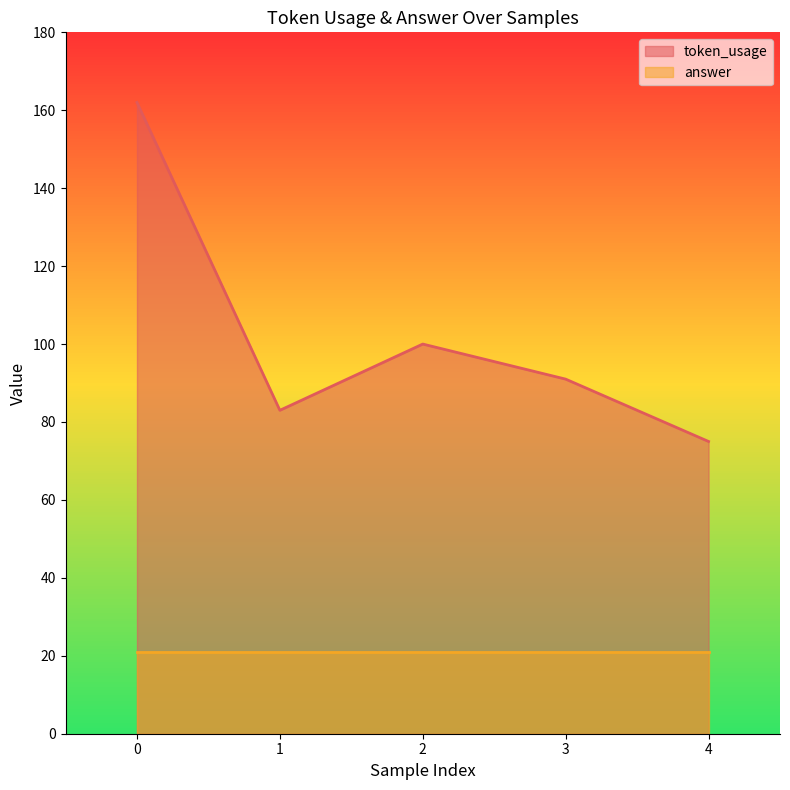

Which has a higher value, 2 or 3?

2